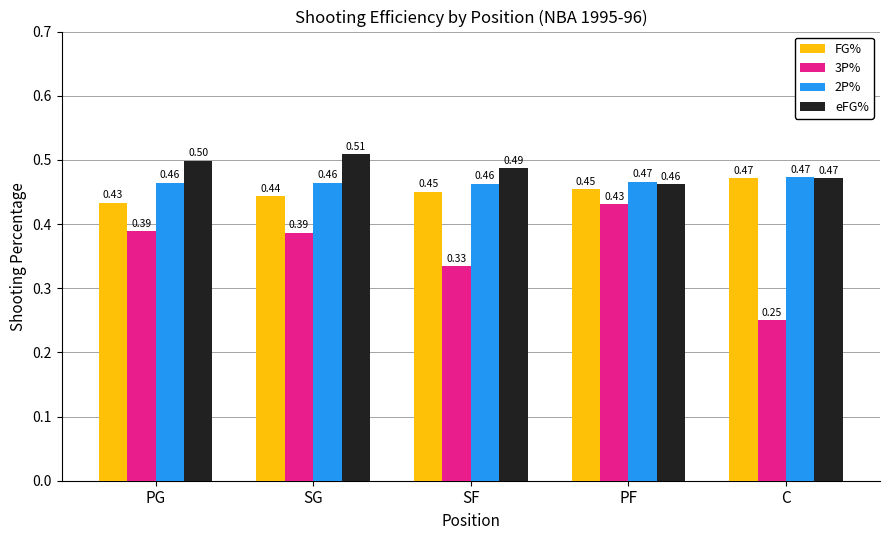

What is the sum of the 2P% values at SG and PG?

0.9